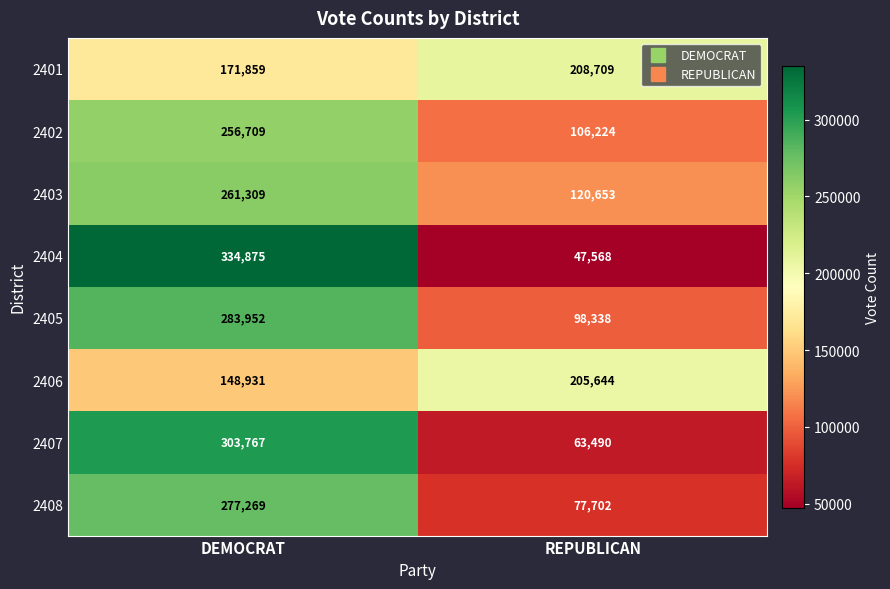

List the series in order of their peak value, lowest first.

2406, 2401, 2402, 2403, 2408, 2405, 2407, 2404